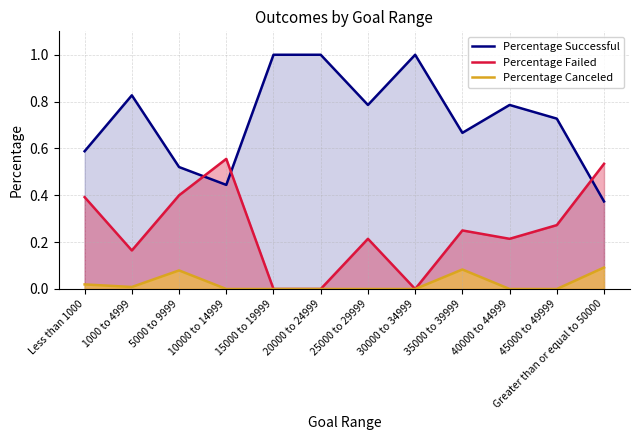

The Percentage Canceled series shows -0.0 at 45000 to 49999. True or false?

False